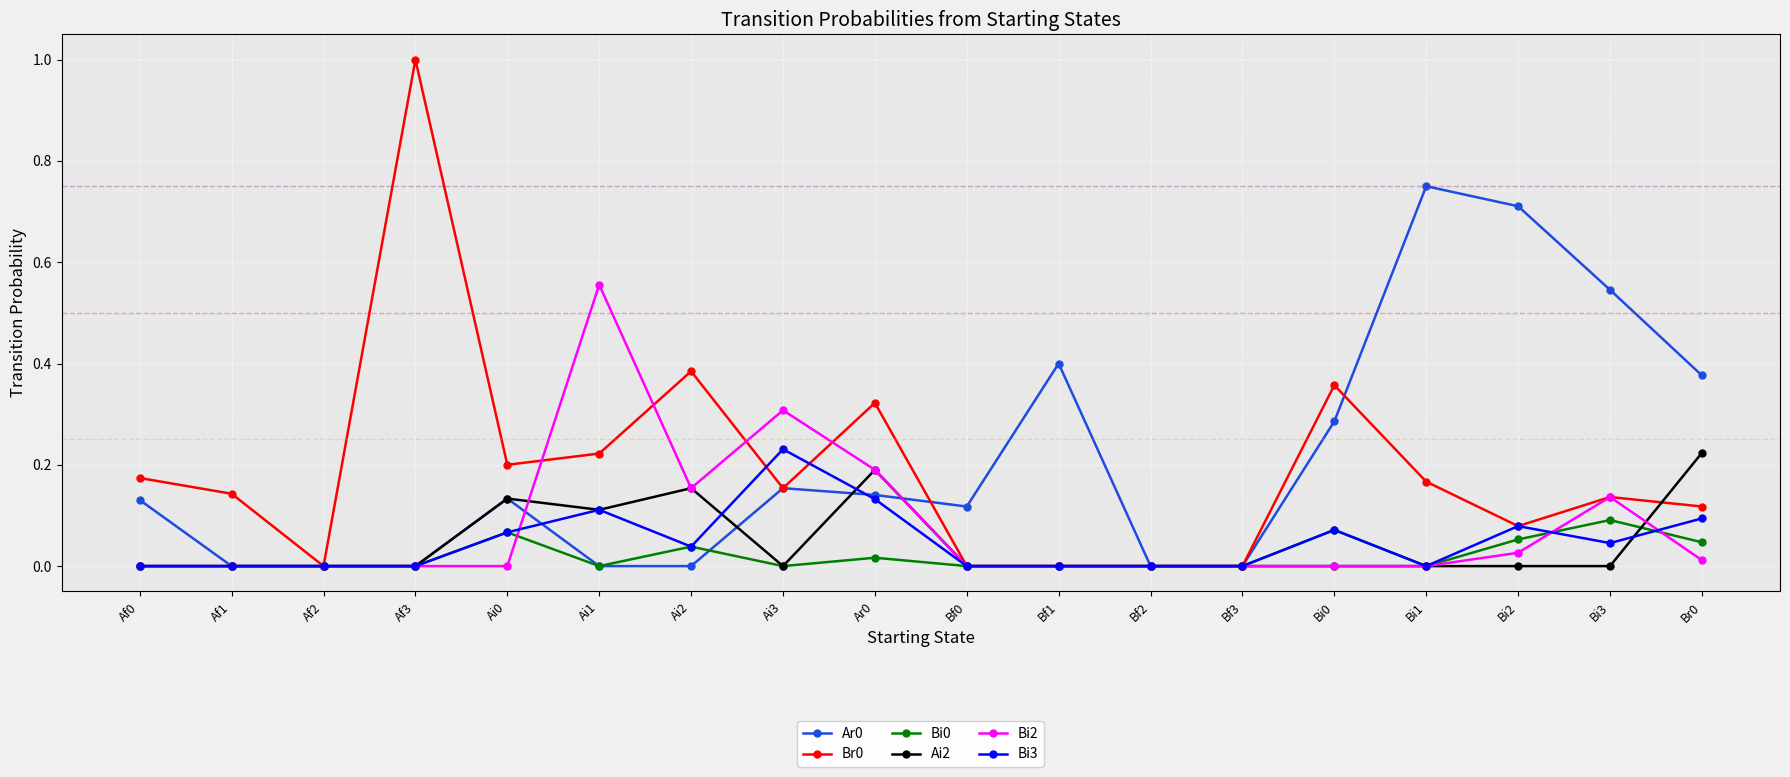

What is the greatest value displayed?

1.0